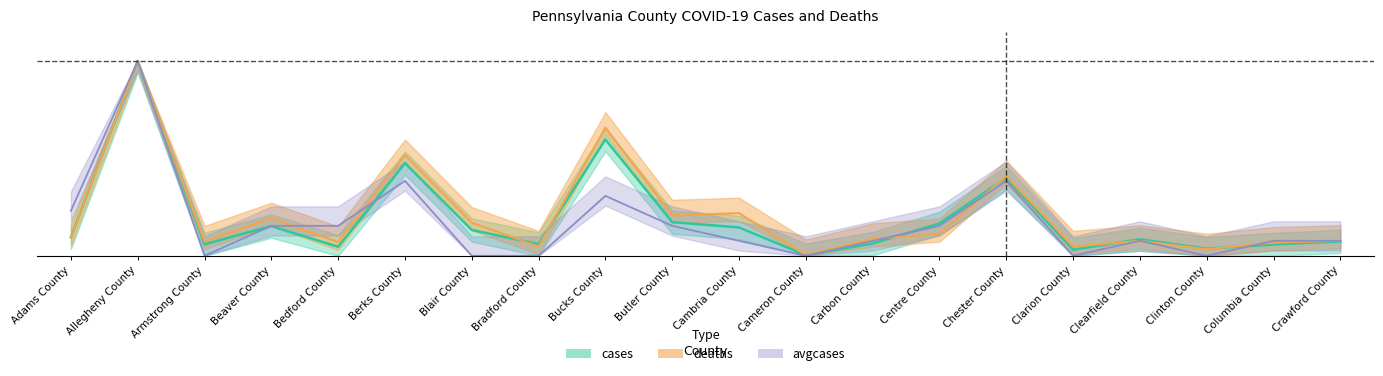

Reading left to right, what are all the values shown in this chart?

cases: Adams County=0.1	Allegheny County=1.0	Armstrong County=0.1	Beaver County=0.2	Bedford County=0.0	Berks County=0.5	Blair County=0.1	Bradford County=0.1	Bucks County=0.6	Butler County=0.2	Cambria County=0.1	Cameron County=0.0	Carbon County=0.1	Centre County=0.2	Chester County=0.4	Clarion County=0.0	Clearfield County=0.1	Clinton County=0.0	Columbia County=0.1	Crawford County=0.1
deaths: Adams County=0.1	Allegheny County=1.0	Armstrong County=0.1	Beaver County=0.2	Bedford County=0.1	Berks County=0.5	Blair County=0.2	Bradford County=0.0	Bucks County=0.7	Butler County=0.2	Cambria County=0.2	Cameron County=0.0	Carbon County=0.1	Centre County=0.1	Chester County=0.4	Clarion County=0.0	Clearfield County=0.1	Clinton County=0.0	Columbia County=0.1	Crawford County=0.1
avgcases: Adams County=0.2	Allegheny County=1.0	Armstrong County=0.0	Beaver County=0.2	Bedford County=0.2	Berks County=0.4	Blair County=0.0	Bradford County=0.0	Bucks County=0.3	Butler County=0.2	Cambria County=0.1	Cameron County=0.0	Carbon County=0.1	Centre County=0.2	Chester County=0.4	Clarion County=0.0	Clearfield County=0.1	Clinton County=0.0	Columbia County=0.1	Crawford County=0.1